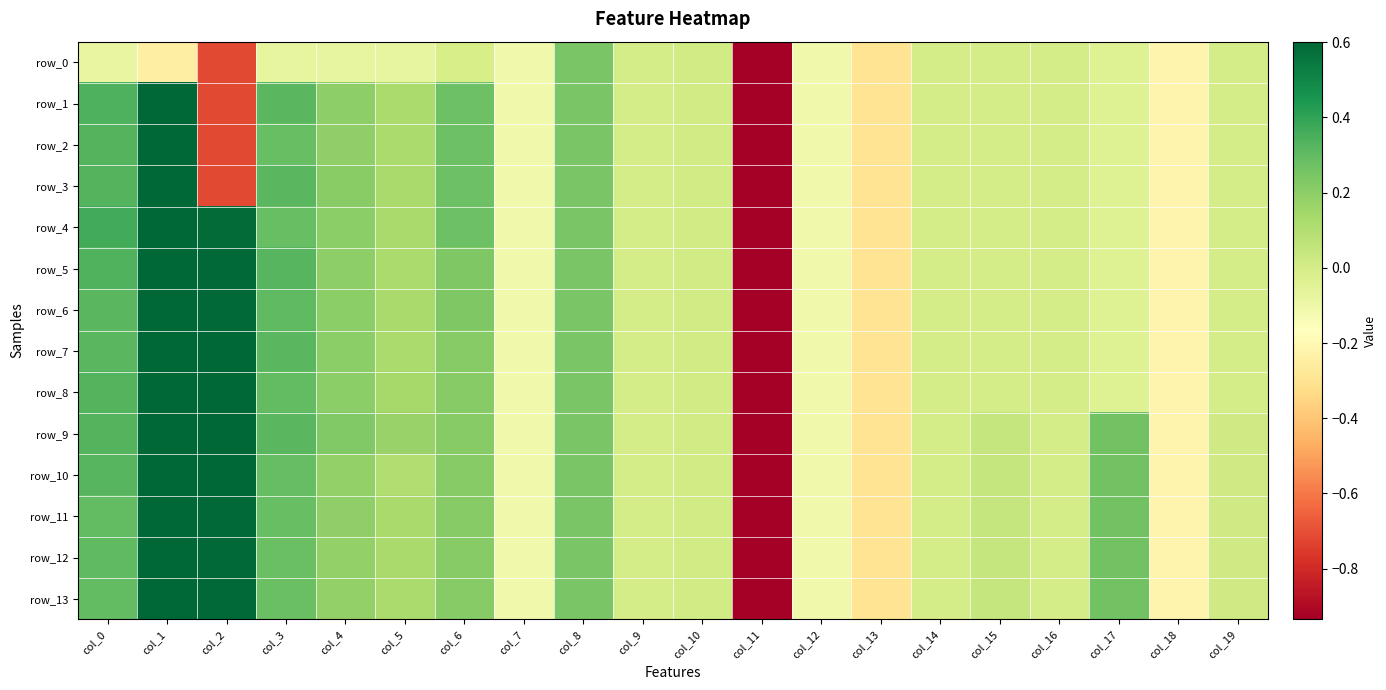

What is the sum of all row_4 values?

-2.8